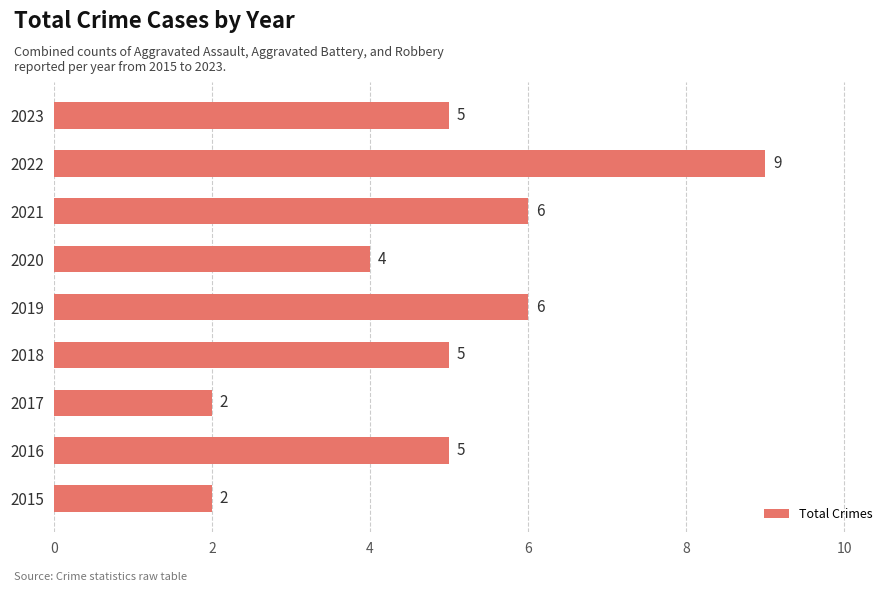

How many bars are there in total?

9